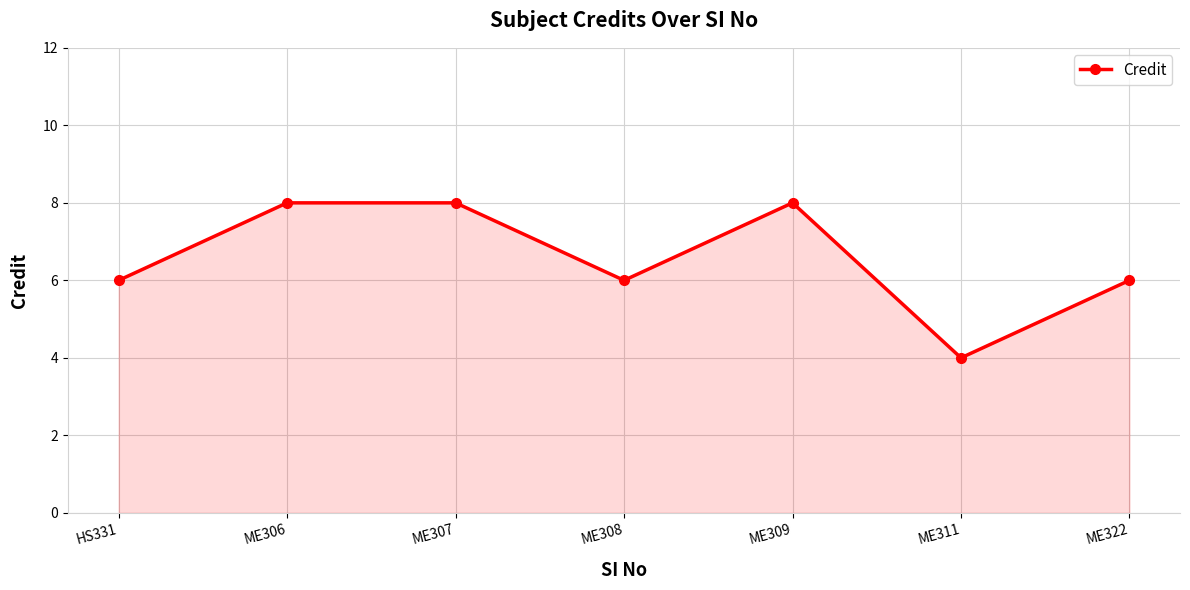

What is the change in value from ME306 to ME308?

-2